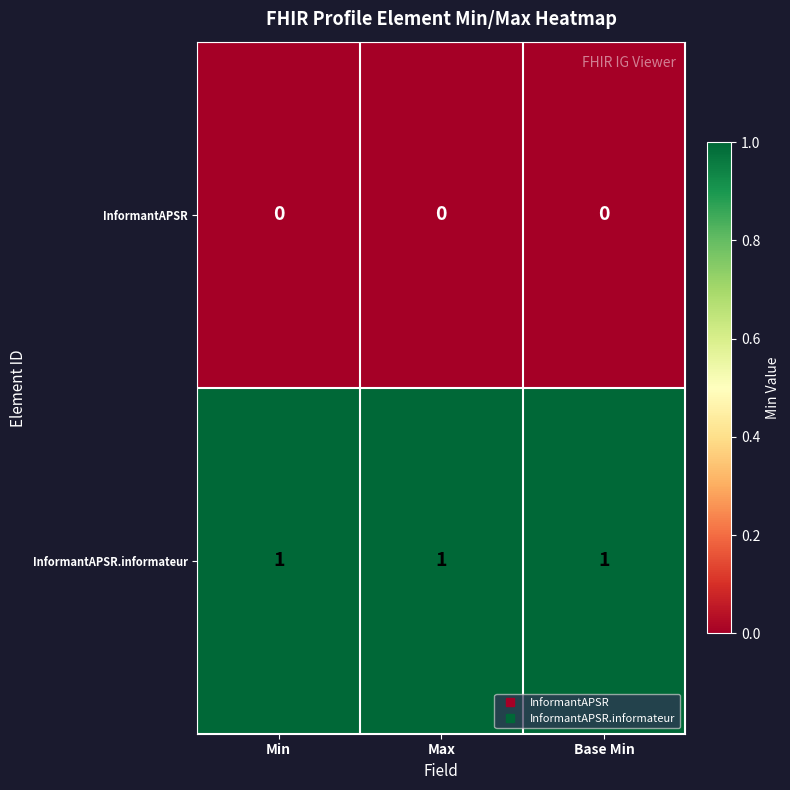

What is the sum of all InformantAPSR.informateur values?

3